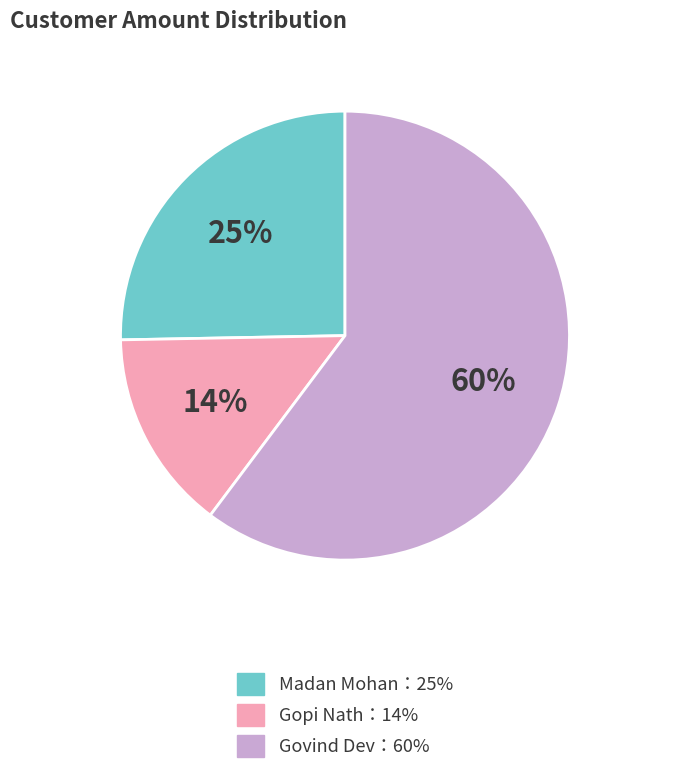

Is there a majority slice in this chart?

Yes